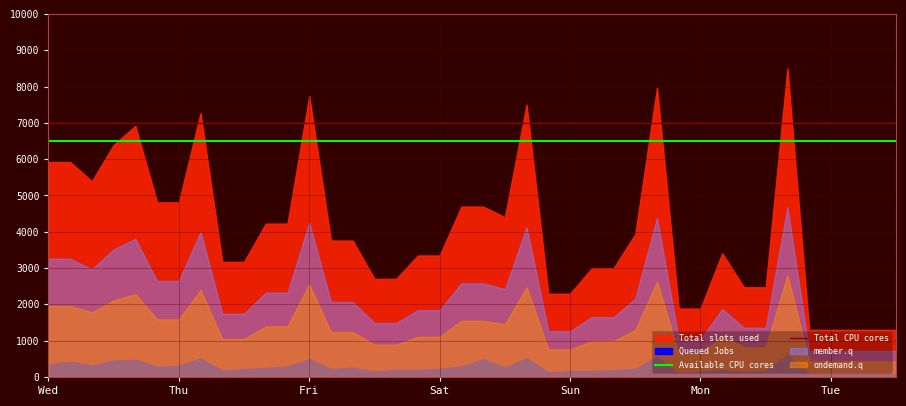

What is the minimum value for Available CPU cores?

6500